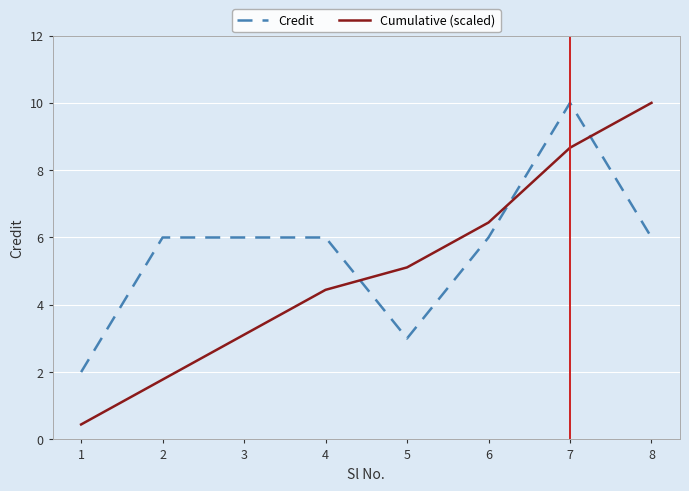

Which series has the largest total across all categories?

Credit